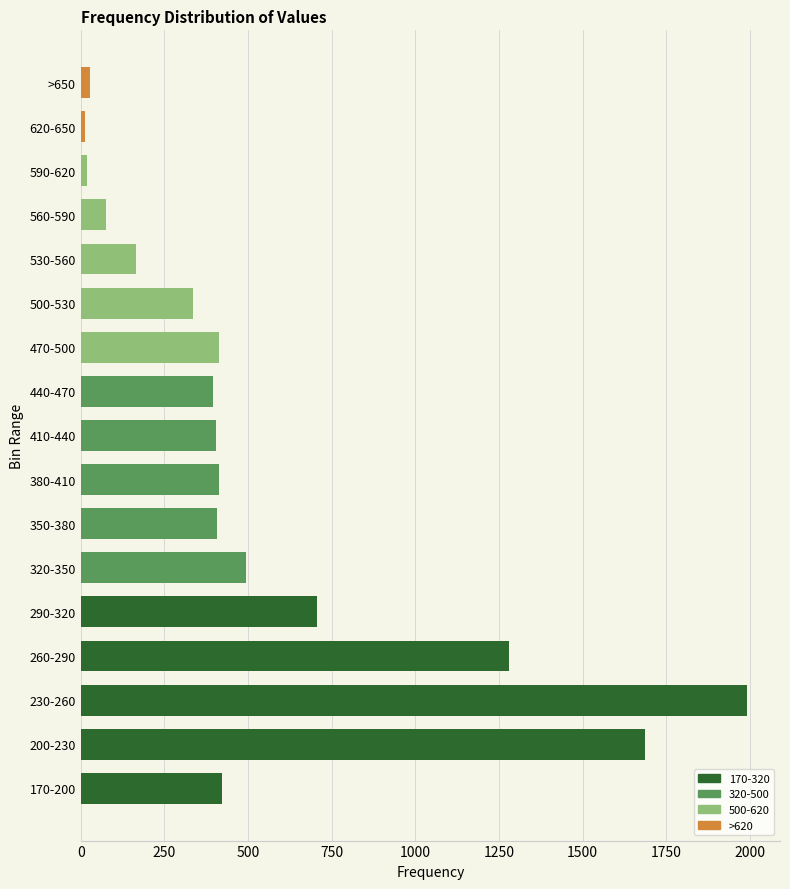

Count the number of categories in the chart.

17